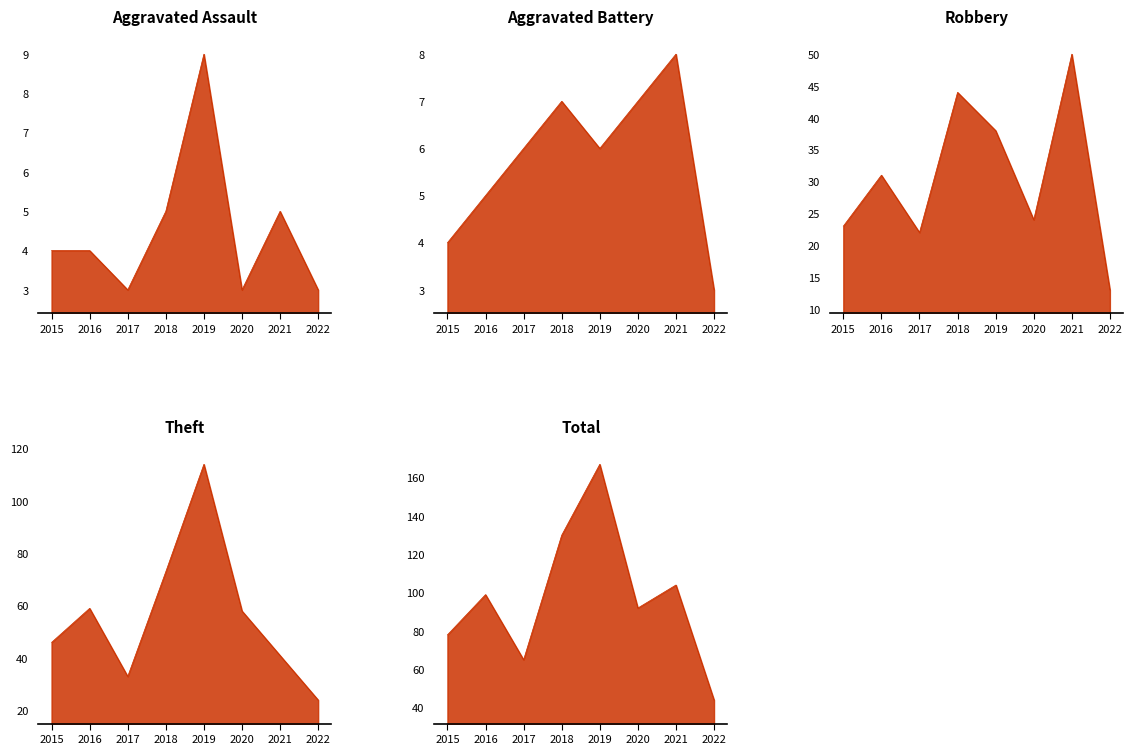

Where is the first local minimum for Aggravated Battery?

2019